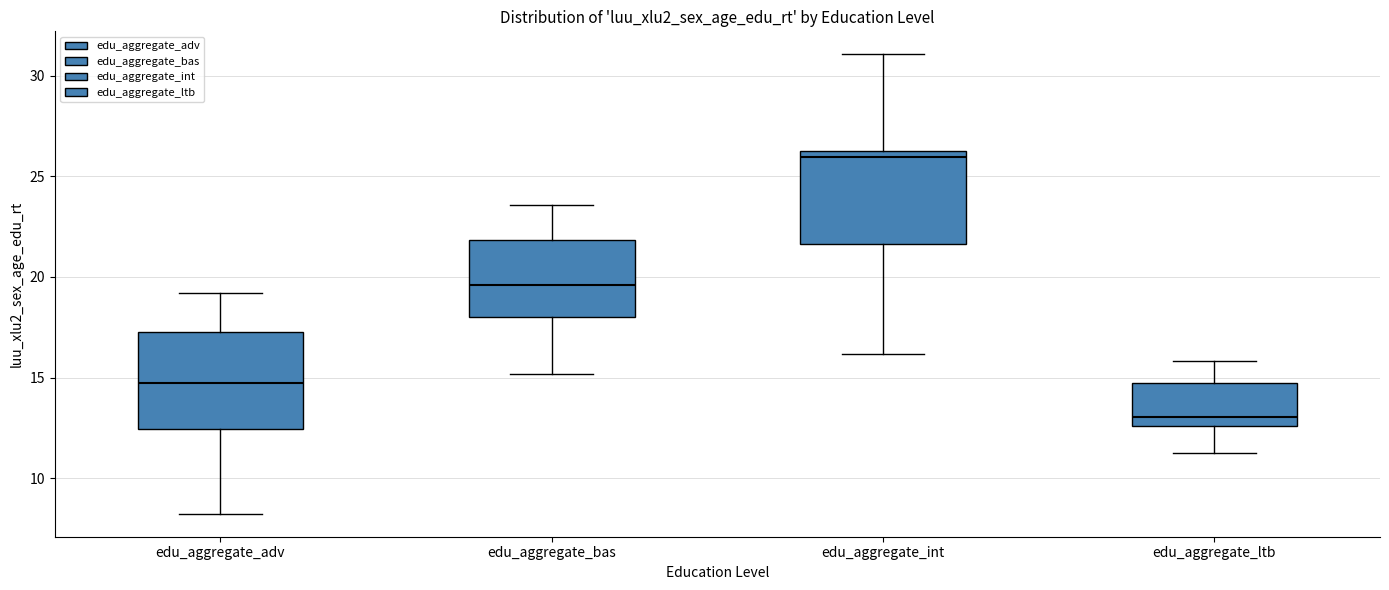

Reading left to right, read every box against the y-axis: the position of its median line, the range the box covers, and the ends of its whiskers. The values are not printed on the chart, so give them approximately, as read against the axis.

edu_aggregate_adv: median 14.5, box 12.5 to 17.5, whiskers 8.0 to 19.0
edu_aggregate_bas: median 19.5, box 18.0 to 22.0, whiskers 15.0 to 23.5
edu_aggregate_int: median 26.0, box 21.5 to 26.5, whiskers 16.0 to 31.0
edu_aggregate_ltb: median 13.0, box 12.5 to 14.5, whiskers 11.5 to 16.0